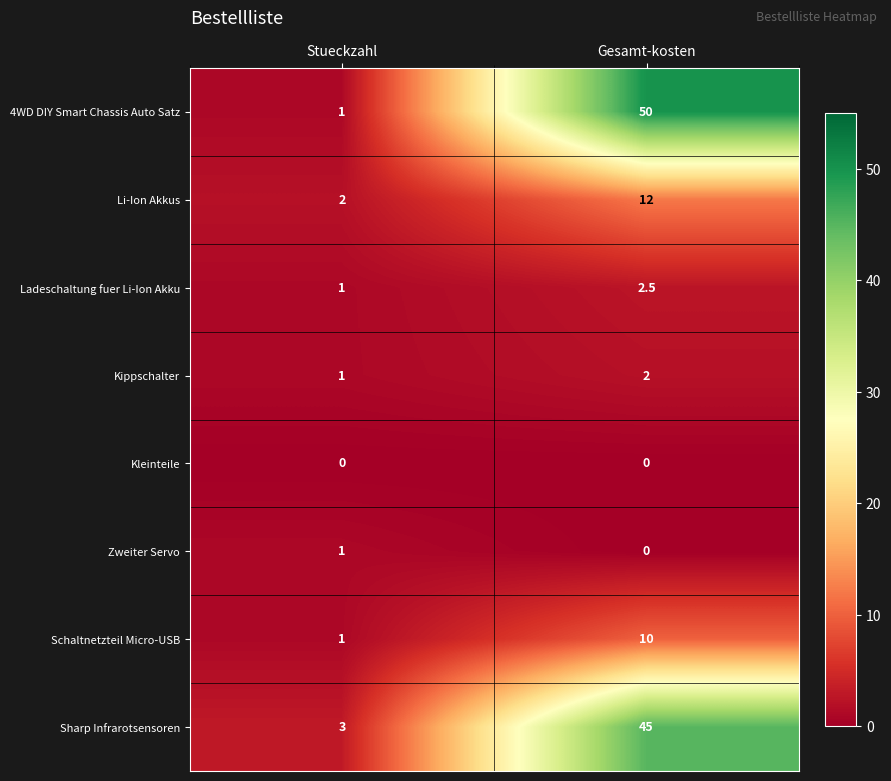

At which label does Ladeschaltung fuer Li-Ion Akku first exceed 2?

Gesamt-kosten